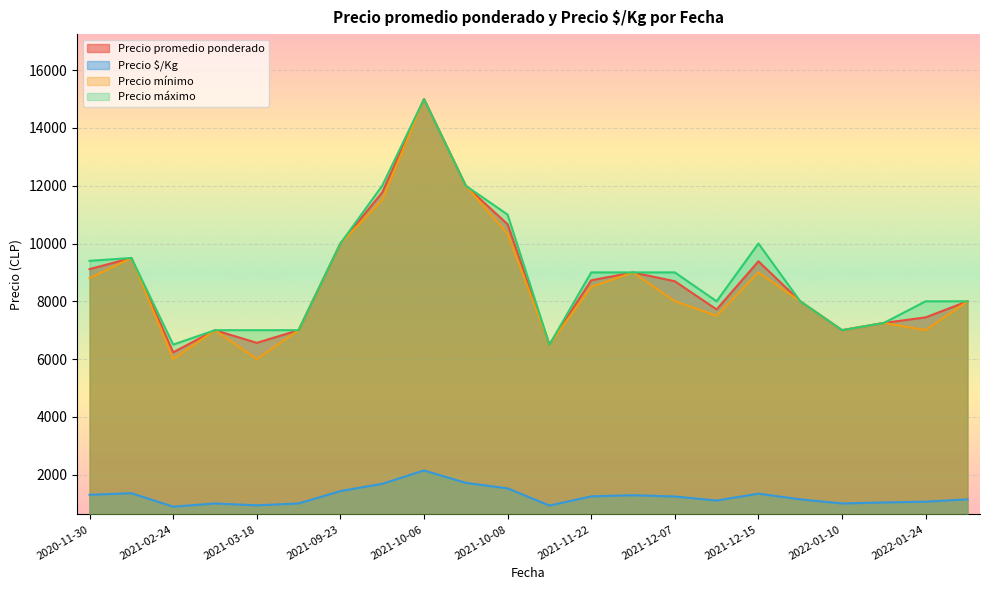

At which label does Precio mínimo reach its minimum?

2021-10-26